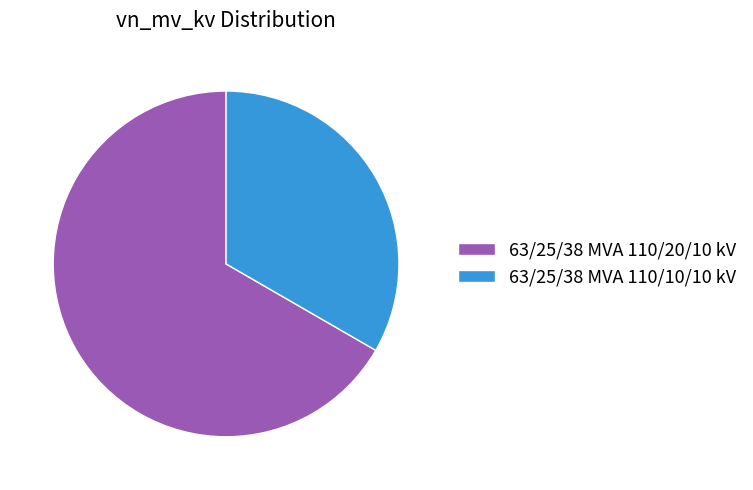

Approximately how many times larger is the value at 63/25/38 MVA 110/20/10 kV compared to 63/25/38 MVA 110/10/10 kV?

2.0